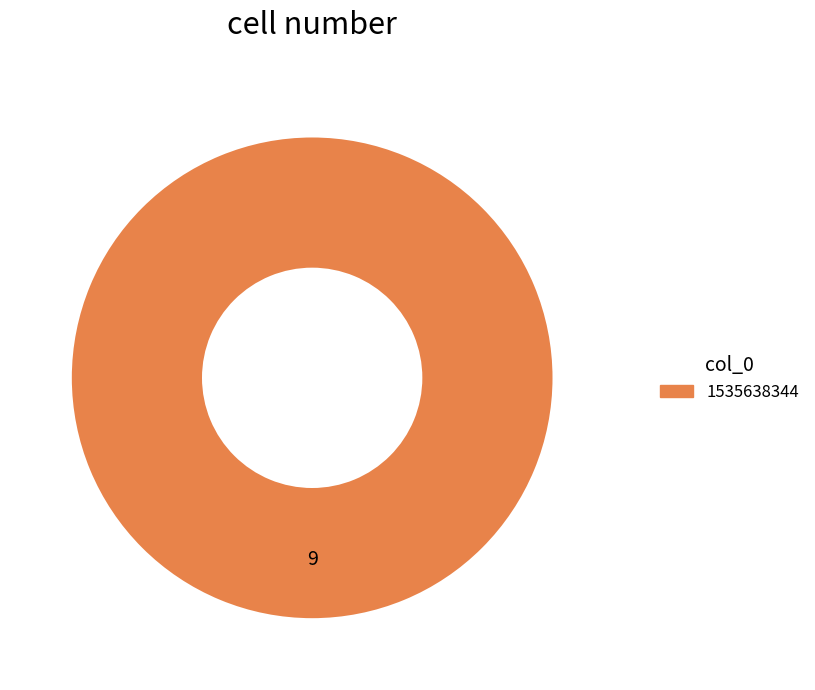

Is there any slice that represents more than half of the pie?

Yes